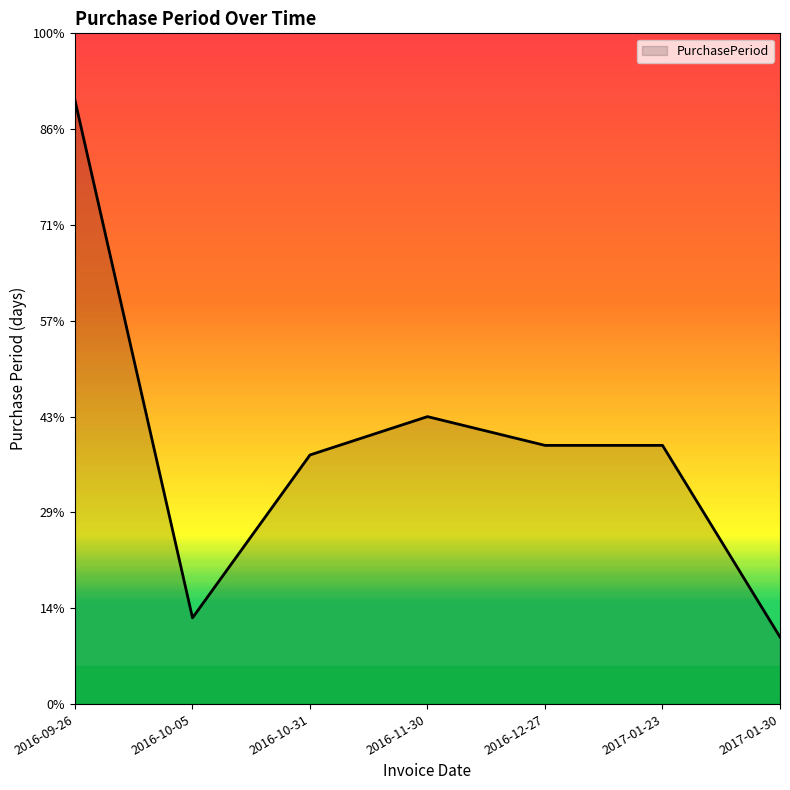

Is this an area chart (filled region under the line)?

Yes